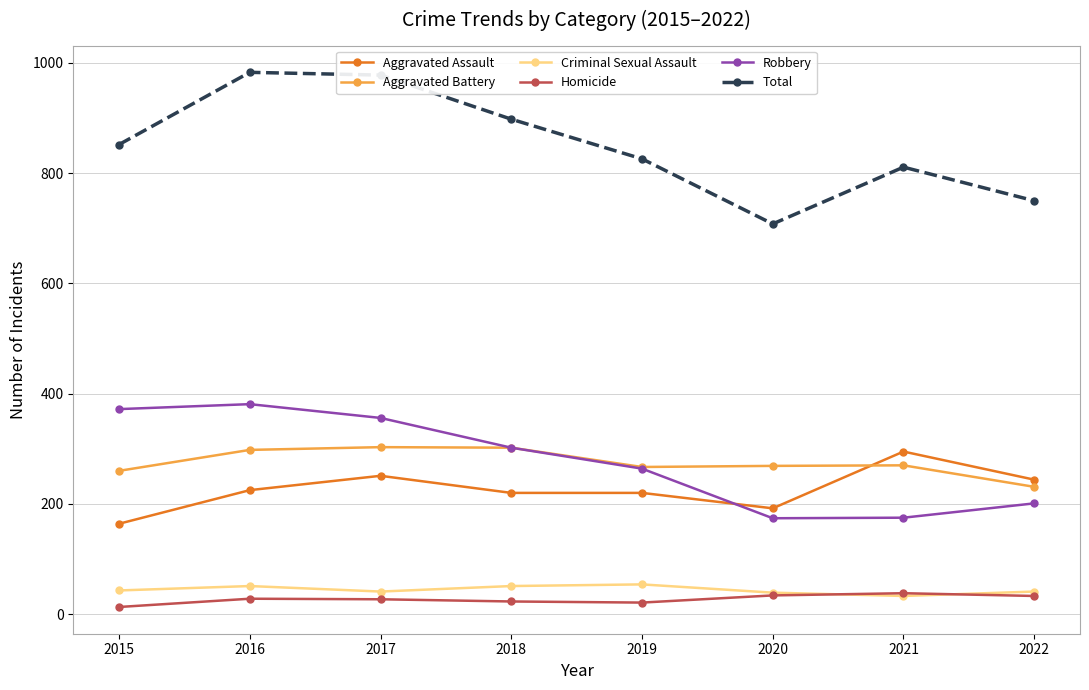

What is the difference between the second highest and second lowest values in the Robbery series?

197